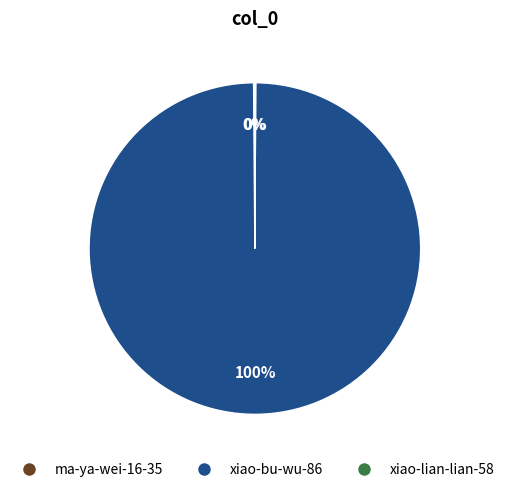

To the nearest percent, what is the difference between the largest and smallest slice percentages?

100%